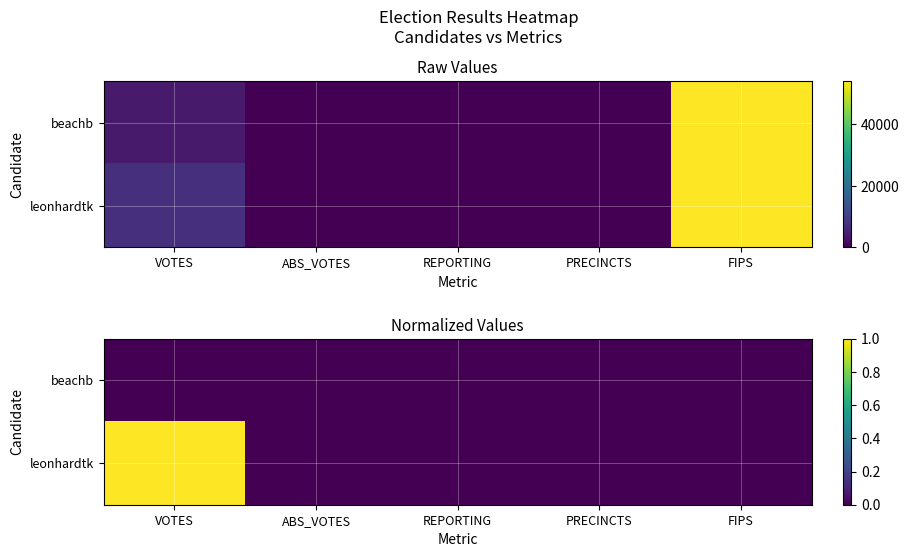

What is the difference between the leonhardtk values at FIPS and VOTES?

1